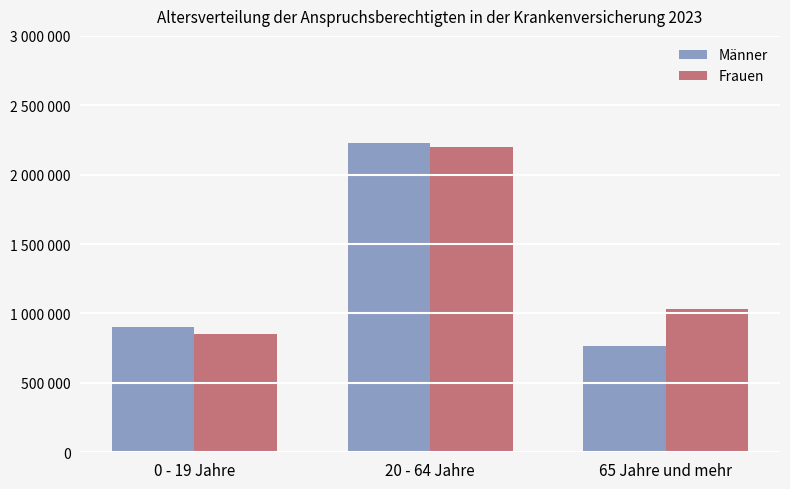

What is the value of the Frauen bar at the 3rd from the left?

1032716